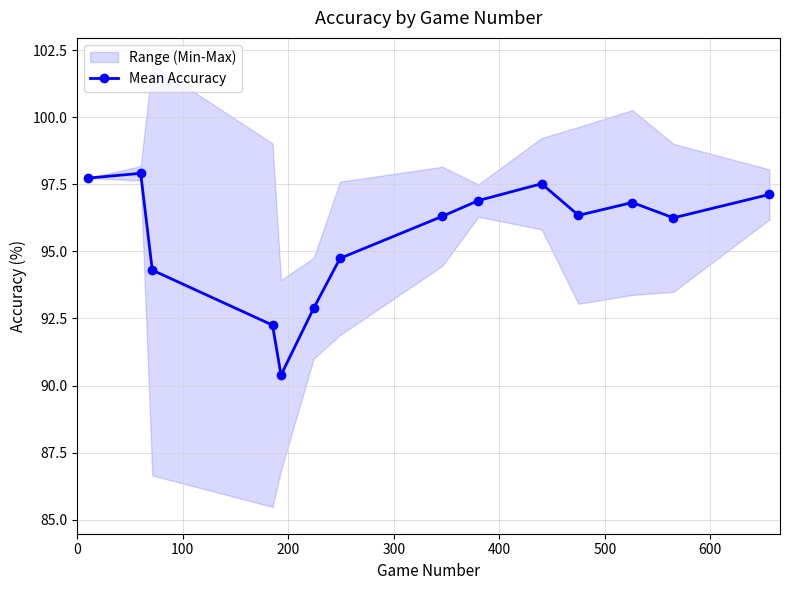

How many values in the Mean Accuracy series are below 96?

5